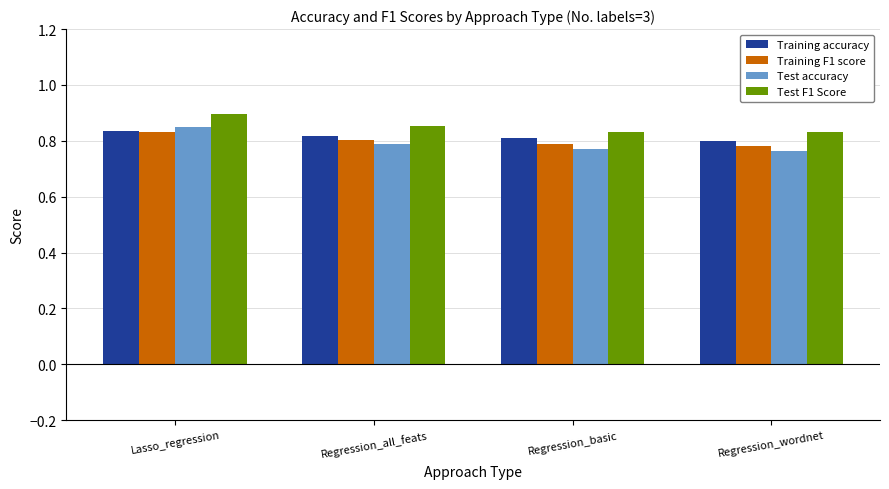

At how many categories does at least one series exceed 0?

4